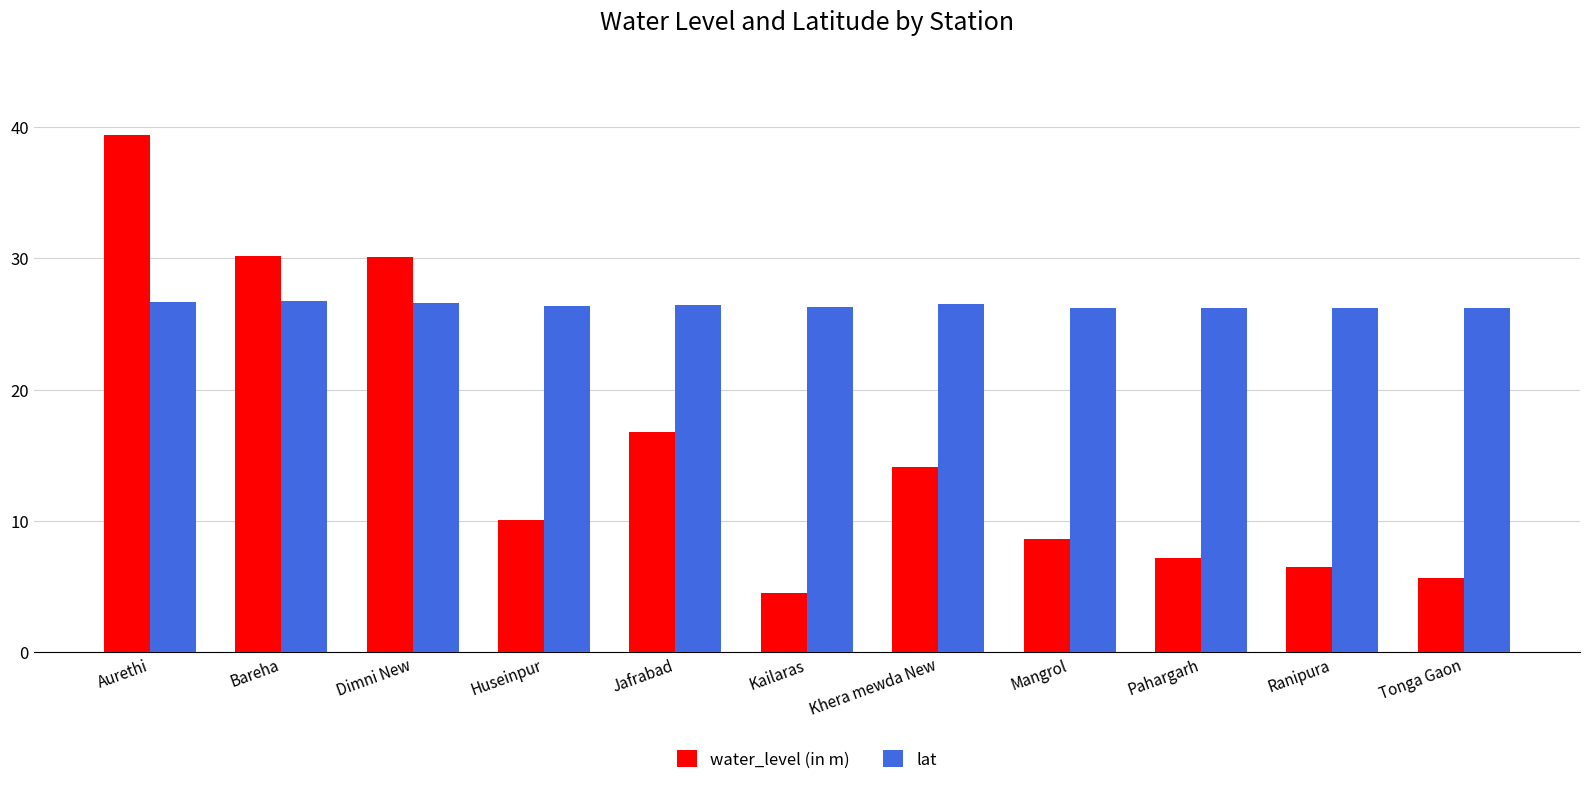

Rank the series at Dimni New from lowest to highest value.

lat, water_level (in m)